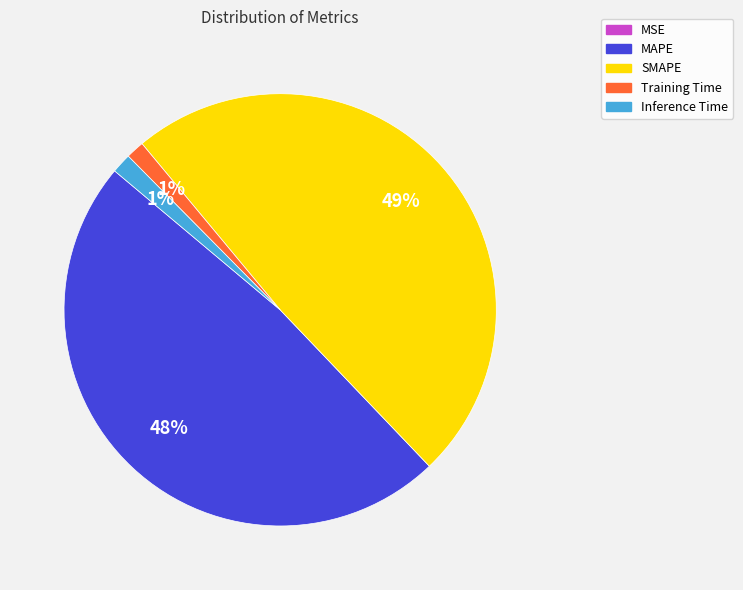

What percentage is the Inference Time slice, to the nearest percent?

1%